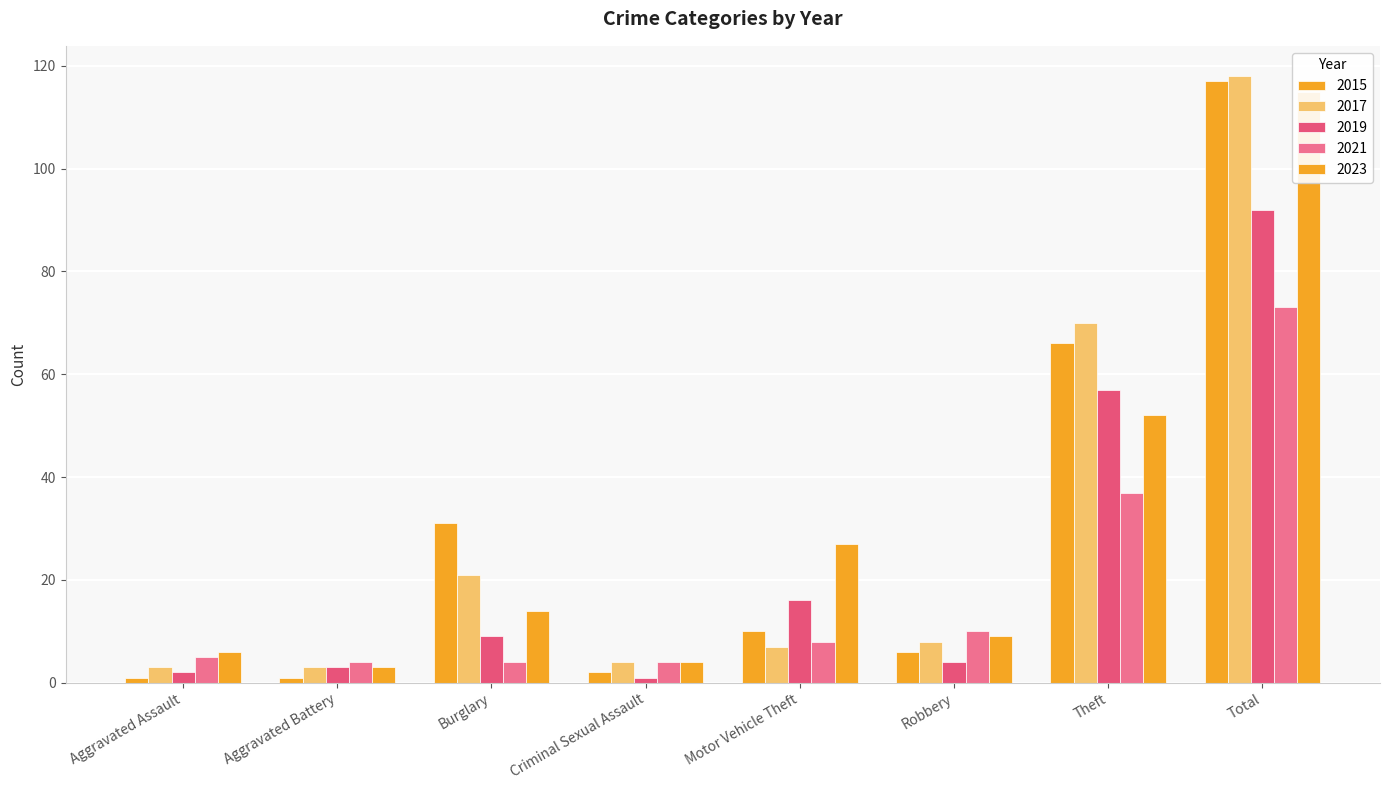

What is the spread (max minus min) of values at Robbery?

6